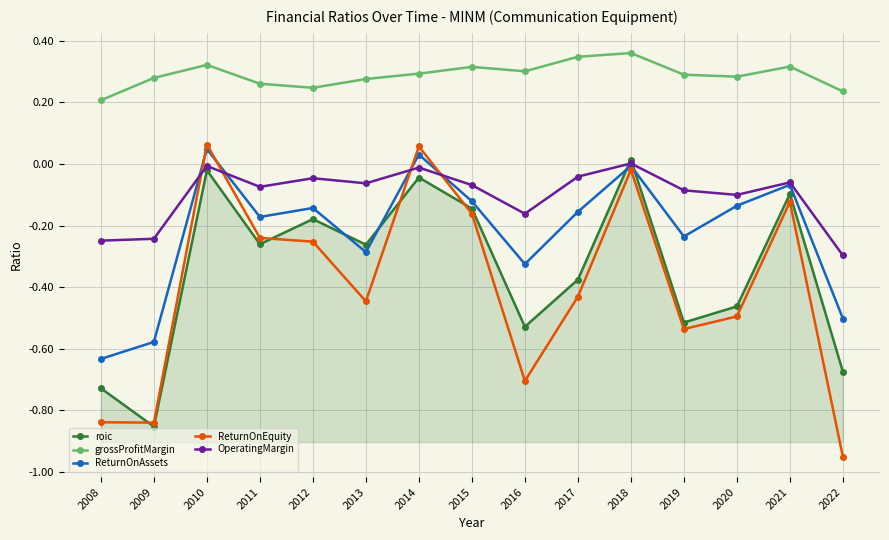

Which category has the lowest value across all series?

2022